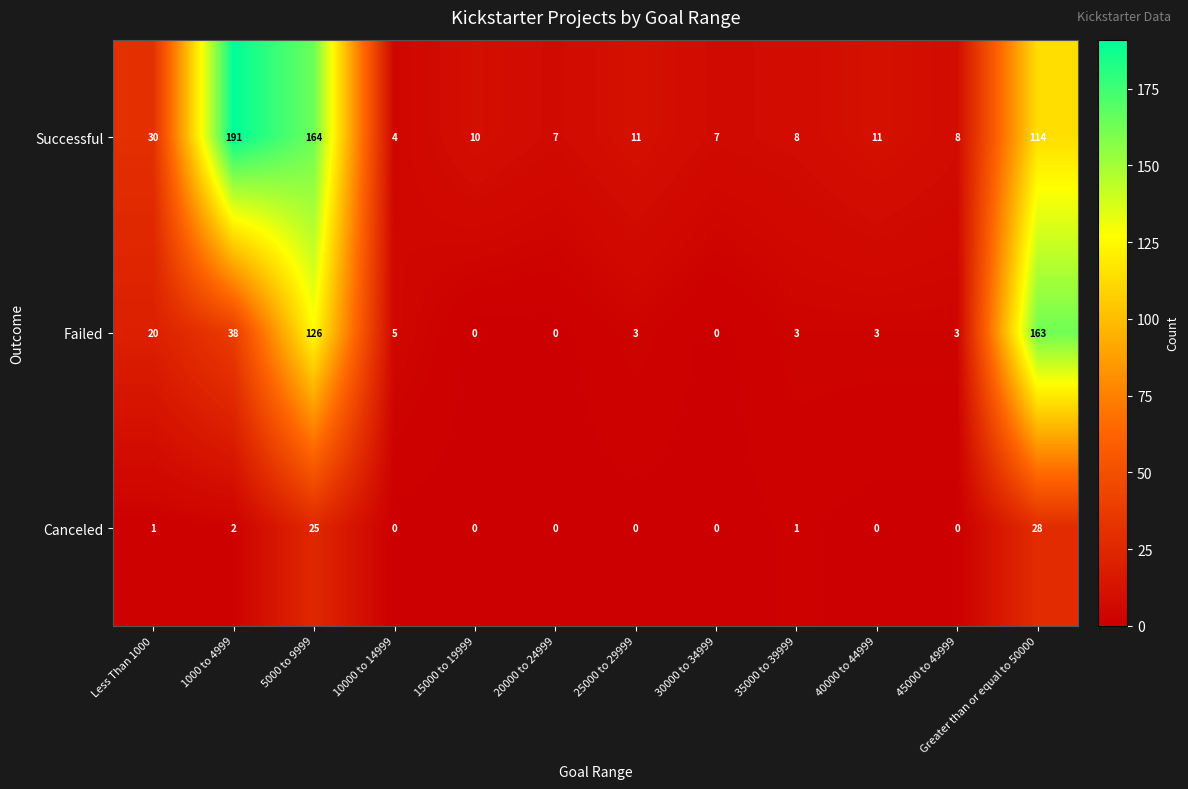

Is it true that Successful equals 17 at 25000 to 29999?

False